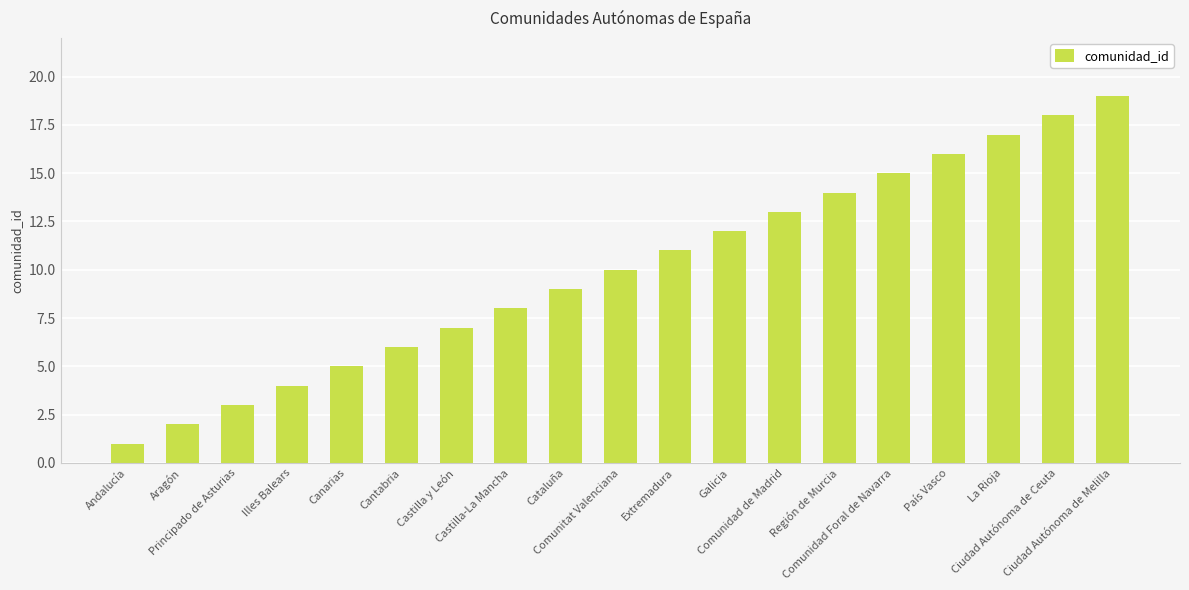

Where is the data nearest to the value 10?

Comunitat Valenciana